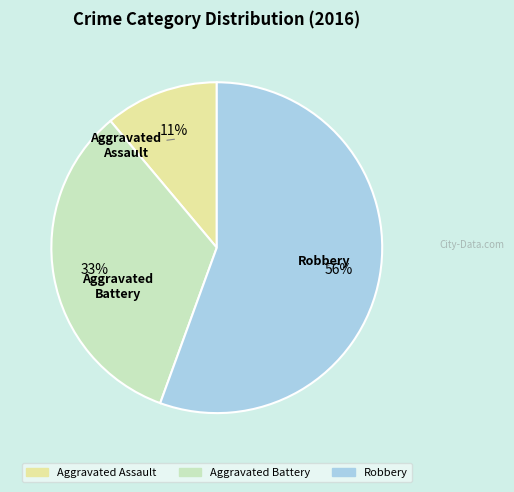

Is there a majority slice in this chart?

Yes